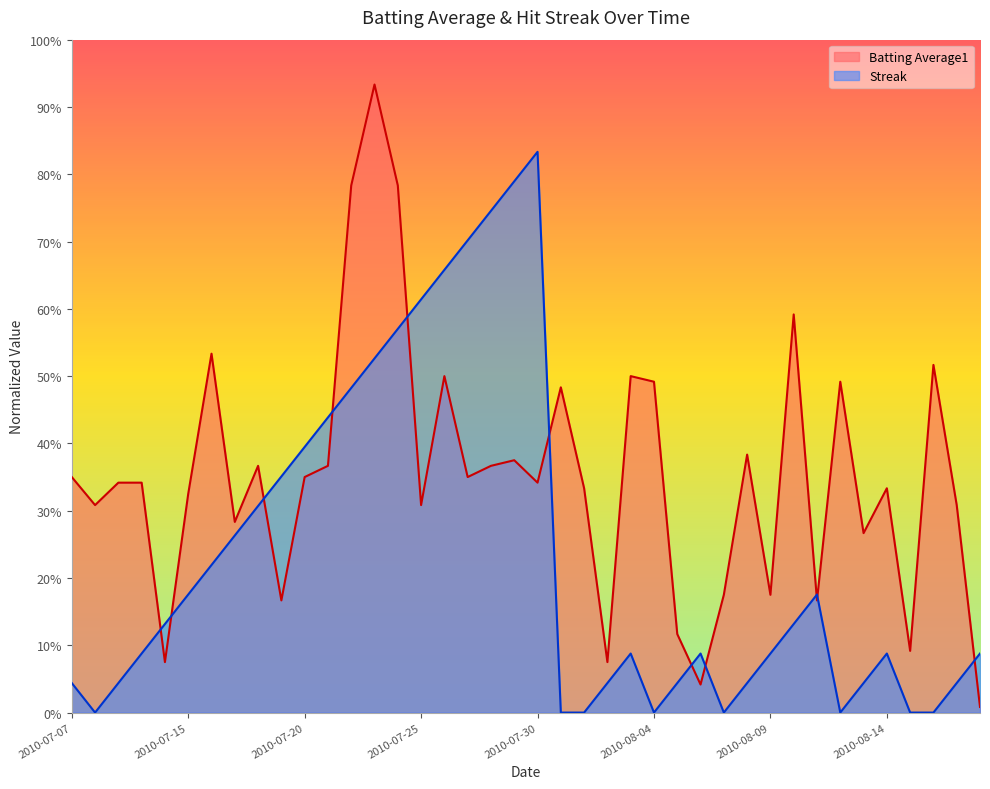

Reading left to right, transcribe all the data shown in this chart.

Batting Average1: 2010-07-07=0.3	2010-07-08=0.3	2010-07-09=0.3	2010-07-10=0.3	2010-07-11=0.1	2010-07-15=0.3	2010-07-16=0.5	2010-07-17=0.3	2010-07-18=0.4	2010-07-19=0.2	2010-07-20=0.3	2010-07-21=0.4	2010-07-22=0.8	2010-07-23=0.9	2010-07-24=0.8	2010-07-25=0.3	2010-07-26=0.5	2010-07-27=0.3	2010-07-28=0.4	2010-07-29=0.4	2010-07-30=0.3	2010-07-31=0.5	2010-08-01=0.3	2010-08-02=0.1	2010-08-03=0.5	2010-08-04=0.5	2010-08-05=0.1	2010-08-06=0.0	2010-08-07=0.2	2010-08-08=0.4	2010-08-09=0.2	2010-08-10=0.6	2010-08-11=0.2	2010-08-12=0.5	2010-08-13=0.3	2010-08-14=0.3	2010-08-15=0.1	2010-08-16=0.5	2010-08-17=0.3	2010-08-18=0.0
Streak: 2010-07-07=0.0	2010-07-08=0.0	2010-07-09=0.0	2010-07-10=0.1	2010-07-11=0.1	2010-07-15=0.2	2010-07-16=0.2	2010-07-17=0.3	2010-07-18=0.3	2010-07-19=0.4	2010-07-20=0.4	2010-07-21=0.4	2010-07-22=0.5	2010-07-23=0.5	2010-07-24=0.6	2010-07-25=0.6	2010-07-26=0.7	2010-07-27=0.7	2010-07-28=0.7	2010-07-29=0.8	2010-07-30=0.8	2010-07-31=0.0	2010-08-01=0.0	2010-08-02=0.0	2010-08-03=0.1	2010-08-04=0.0	2010-08-05=0.0	2010-08-06=0.1	2010-08-07=0.0	2010-08-08=0.0	2010-08-09=0.1	2010-08-10=0.1	2010-08-11=0.2	2010-08-12=0.0	2010-08-13=0.0	2010-08-14=0.1	2010-08-15=0.0	2010-08-16=0.0	2010-08-17=0.0	2010-08-18=0.1